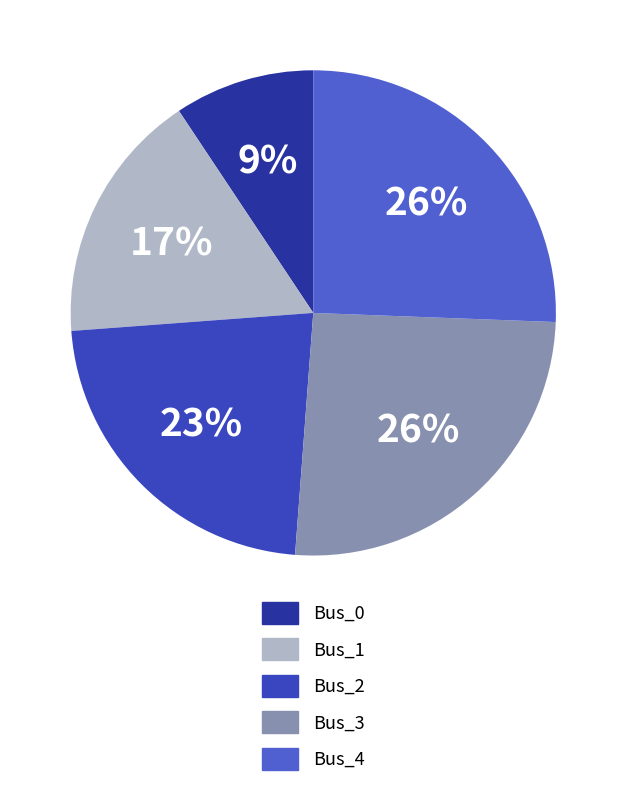

True or false: Bus_4 accounts for 26% of the total.

True